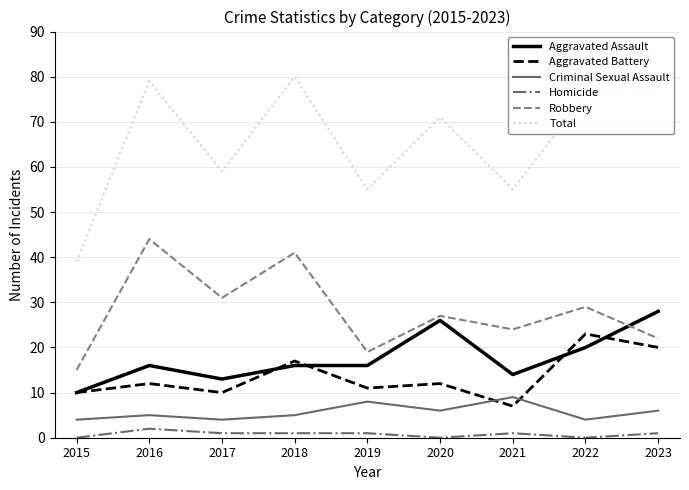

Is the value of Total at 2021 greater than the value of Homicide at 2015?

Yes